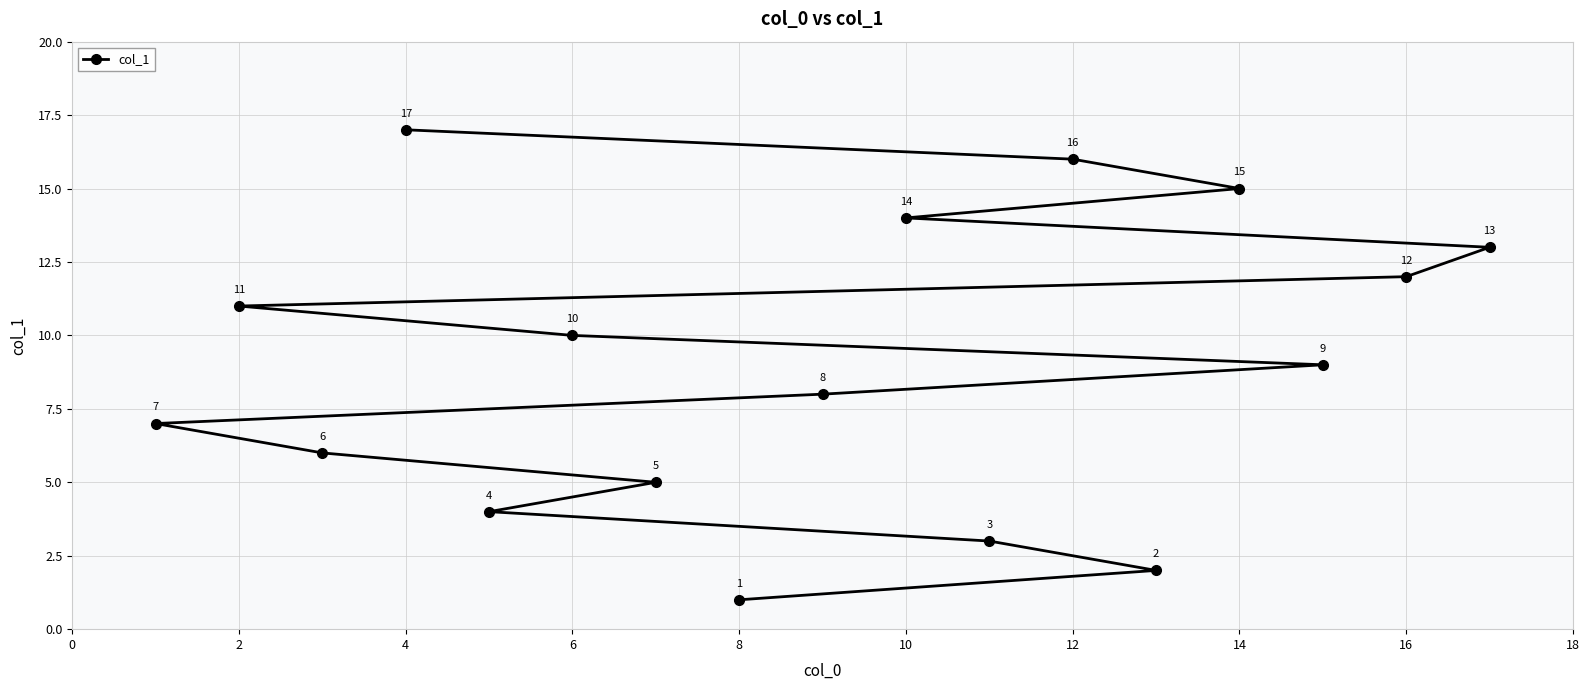

Count the number of values greater than 9.

8